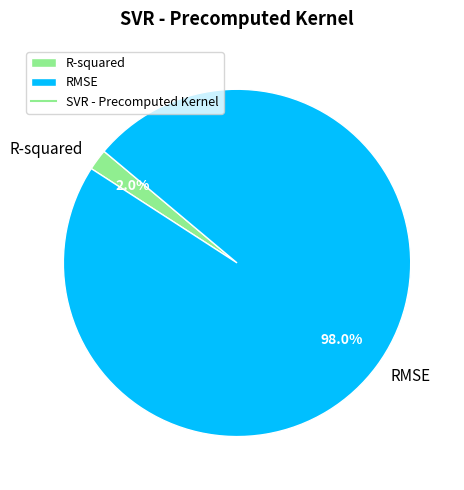

Which slice represents more than half of the pie?

RMSE